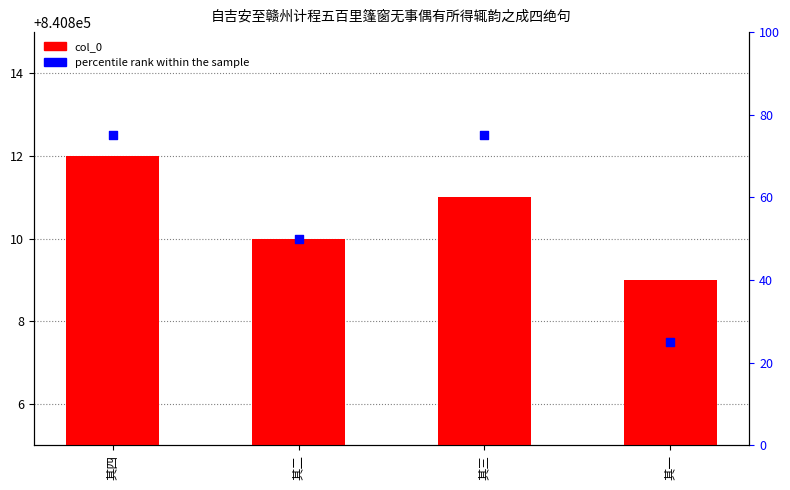

Which series has the widest spread of Y values?

percentile rank within the sample